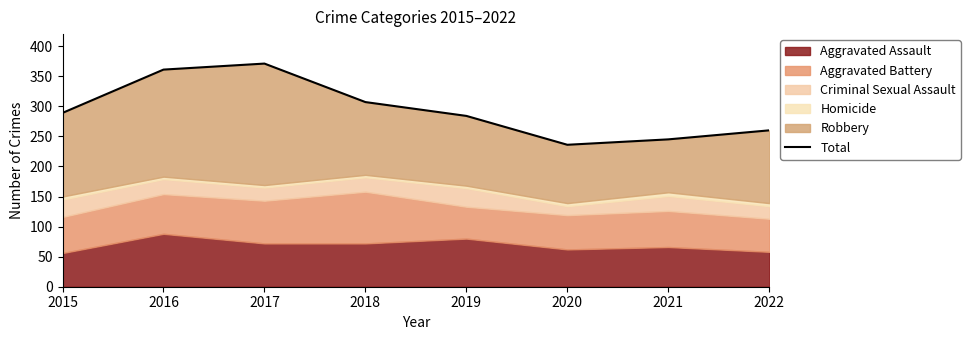

How many lines are shown in the chart?

1